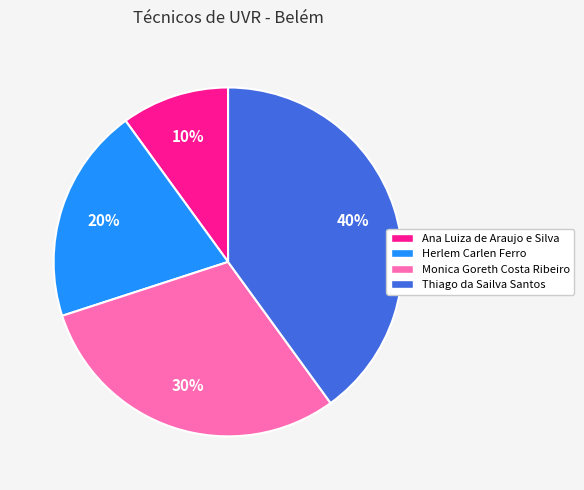

What is the ratio of the value at Monica Goreth Costa Ribeiro to the value at Herlem Carlen Ferro?

1.5